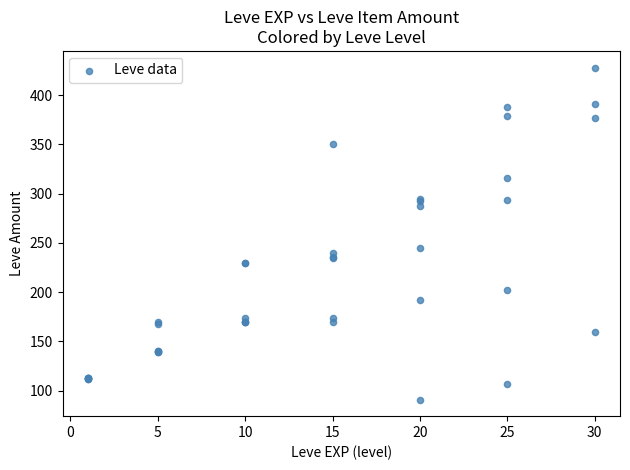

What Y value in the scatter plot is closest to 259?

245